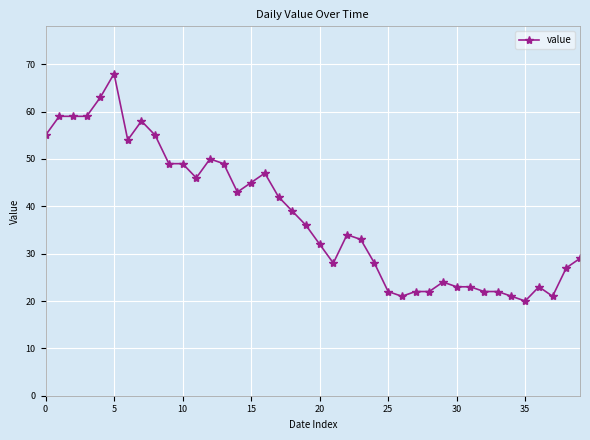

How many data points does each series have?

40